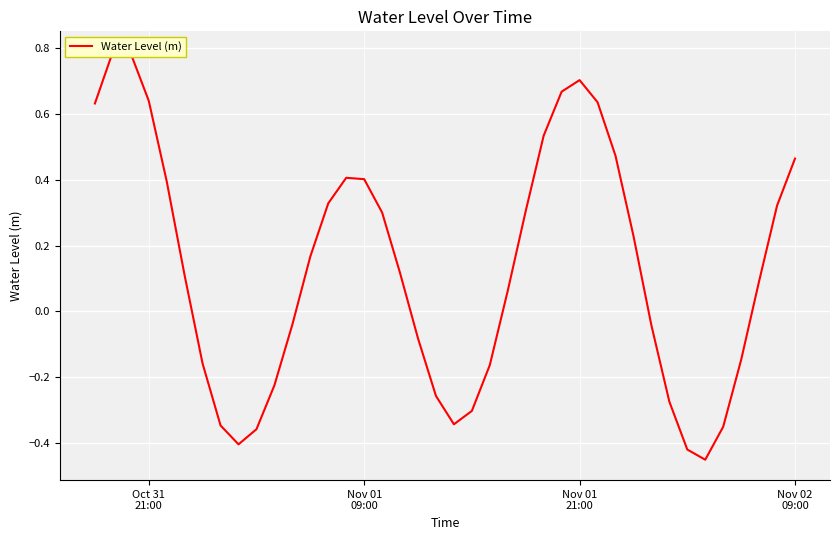

The value at 6 is -0.1. True or false?

False